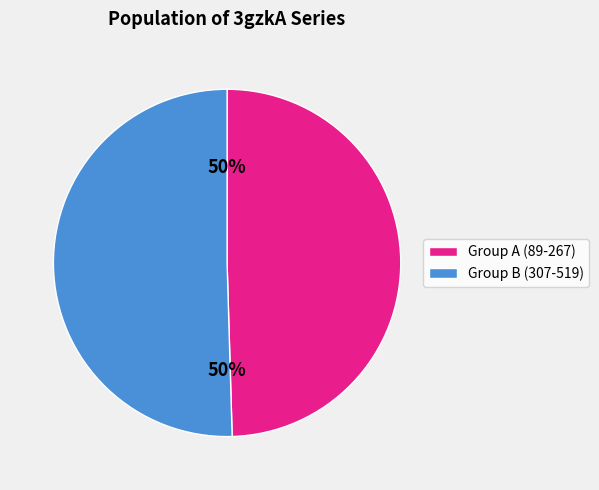

To the nearest percent, what portion does Group A (89-267) represent?

50%